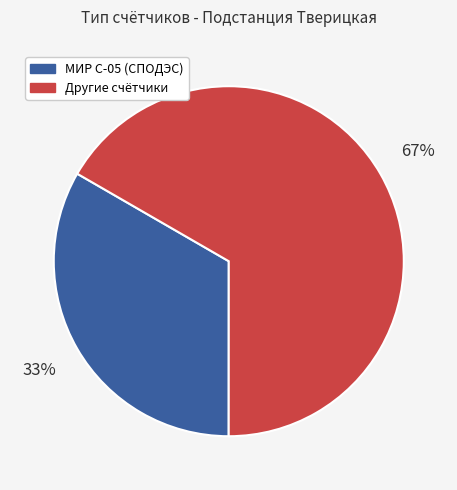

To the nearest percent, what is the average slice percentage?

50%